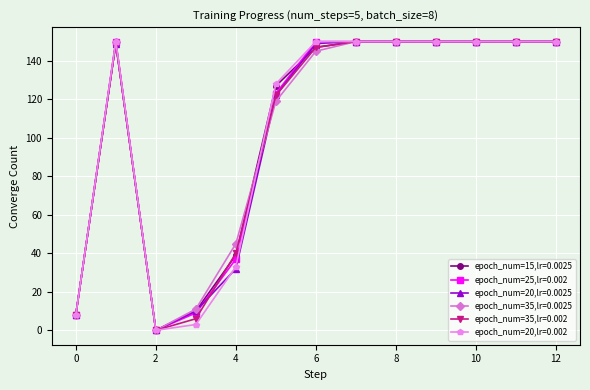

True or false: epoch_num=35,lr=0.0025 has more than 0 interior local peaks.

True